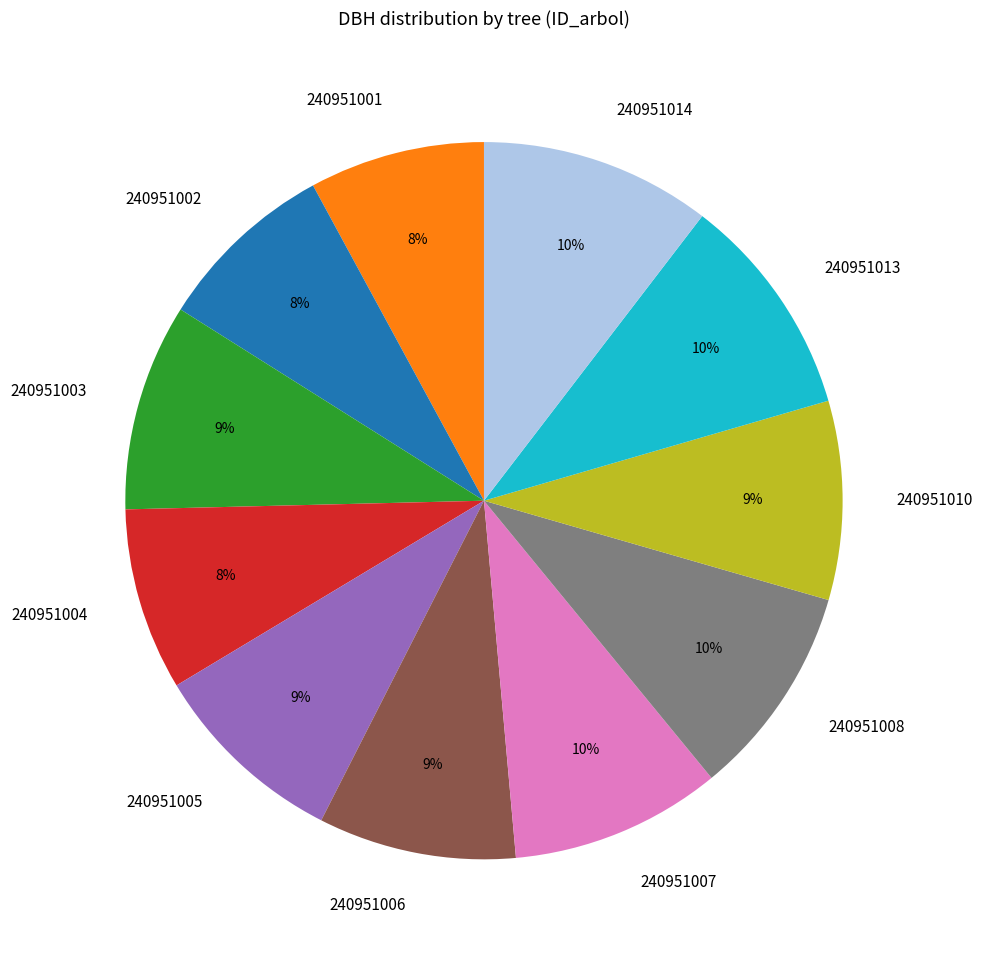

What percentage is the 240951006 slice, to the nearest percent?

9%